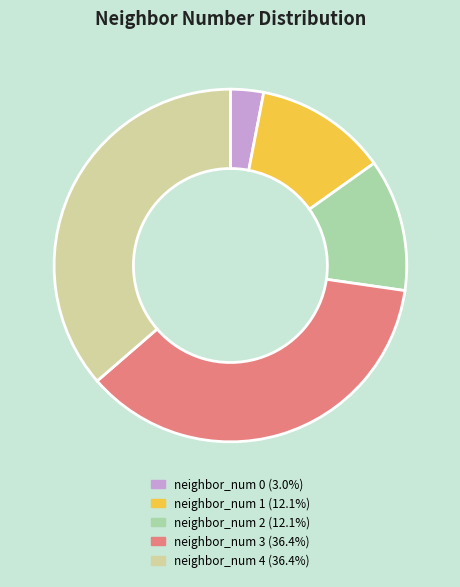

Does neighbor_num 3 account for over 50% of the chart?

No